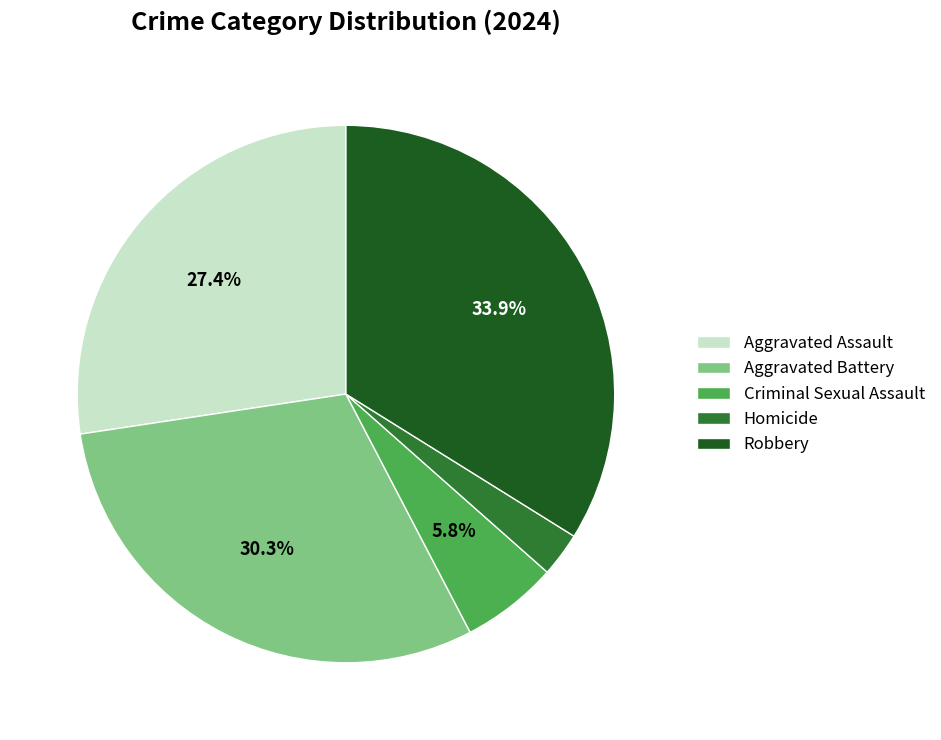

Do Homicide and Robbery together represent more than half of the pie?

No